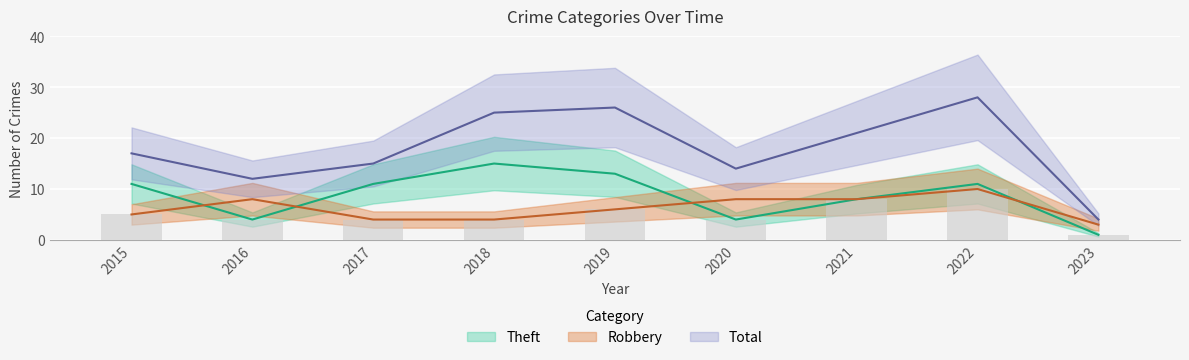

What is the value of the Theft bar at the 5th from the left?

13